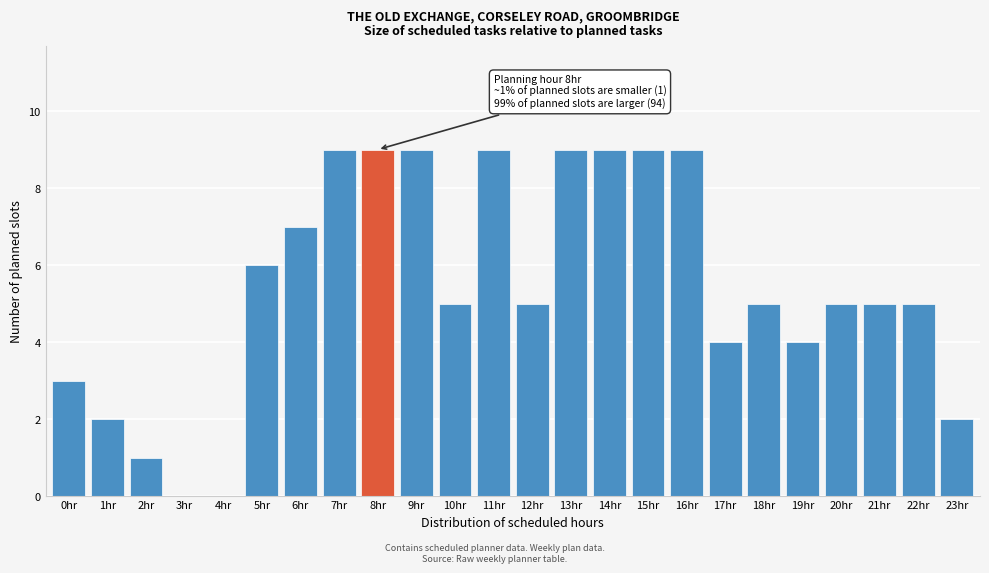

Reading left to right, list all the values displayed in this chart.

0hr=3	1hr=2	2hr=1	3hr=0	4hr=0	5hr=6	6hr=7	7hr=9	8hr=9	9hr=9	10hr=5	11hr=9	12hr=5	13hr=9	14hr=9	15hr=9	16hr=9	17hr=4	18hr=5	19hr=4	20hr=5	21hr=5	22hr=5	23hr=2